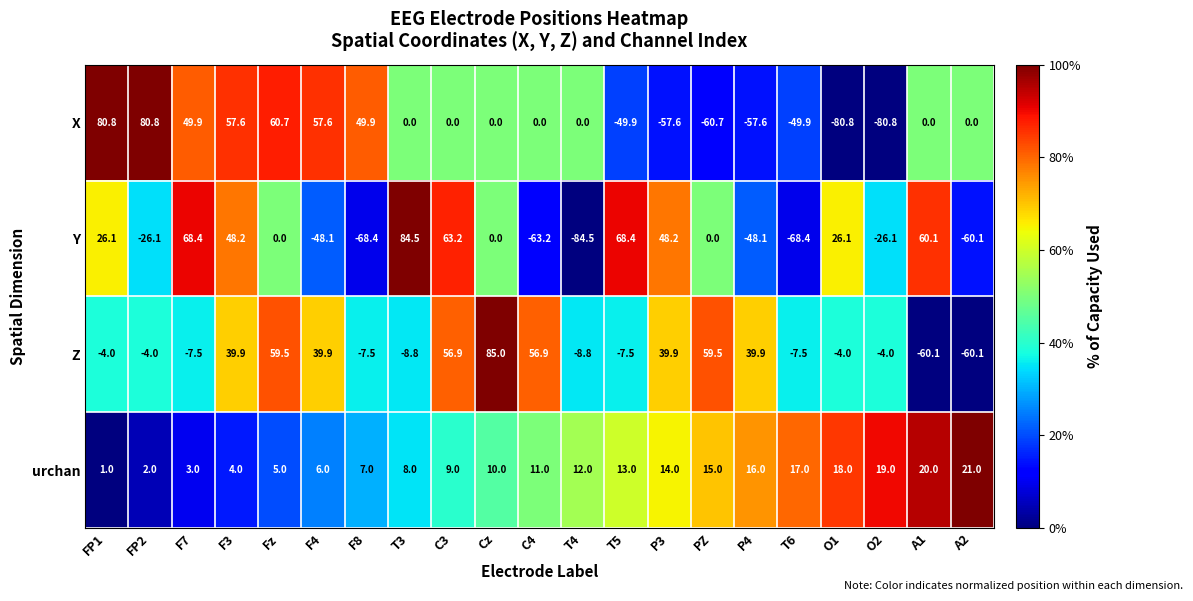

Is it true that Z equals 39.9 at P3?

True